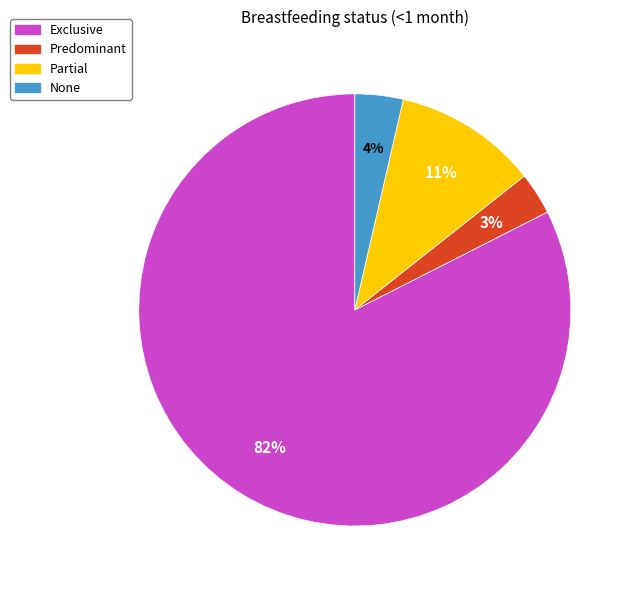

Is it true that None is 4% of the pie?

True